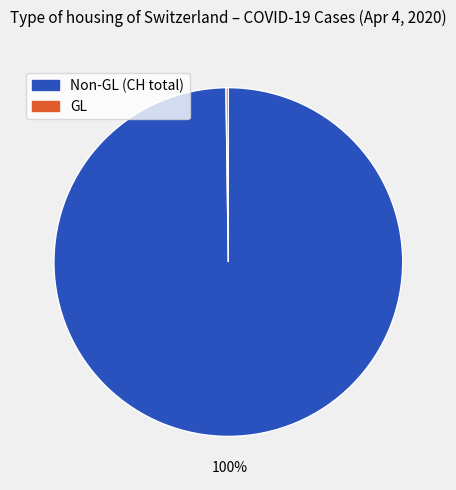

Is there a majority slice in this chart?

Yes